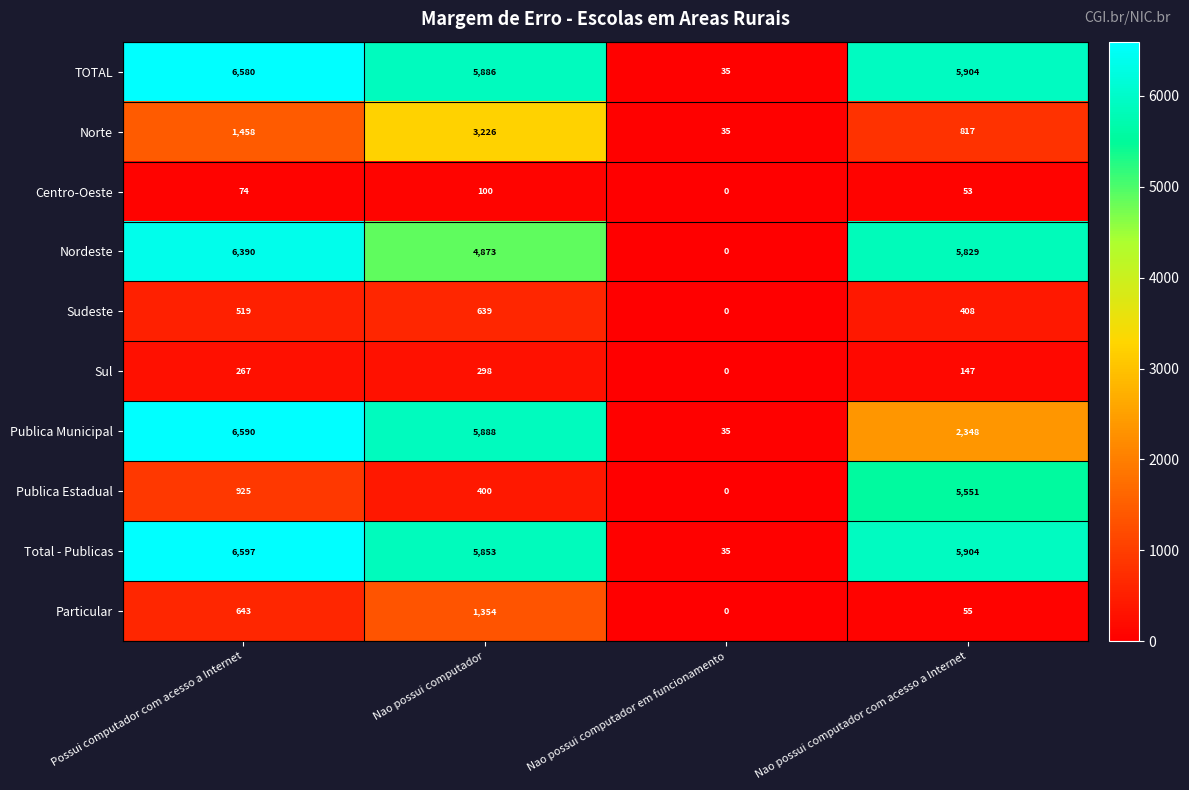

List the series in order of their peak value, highest first.

Total - Publicas, Publica Municipal, TOTAL, Nordeste, Publica Estadual, Norte, Particular, Sudeste, Sul, Centro-Oeste